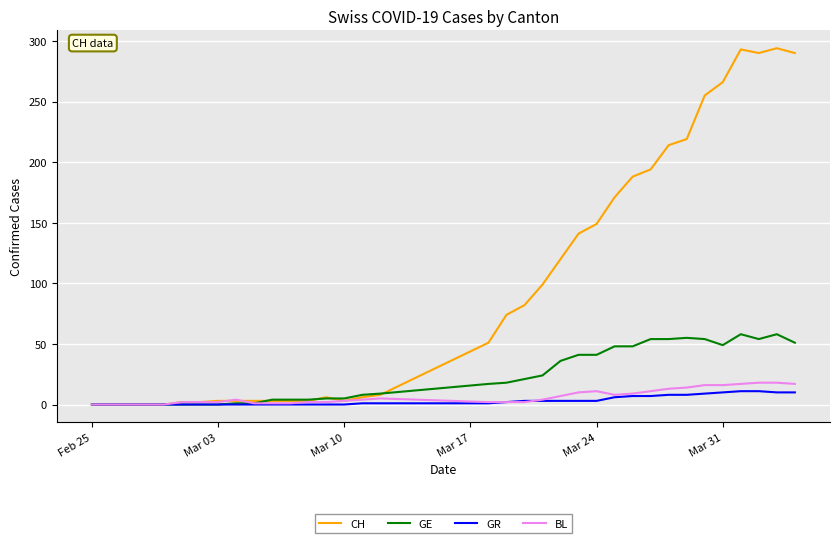

Which series has the largest range (max minus min)?

CH